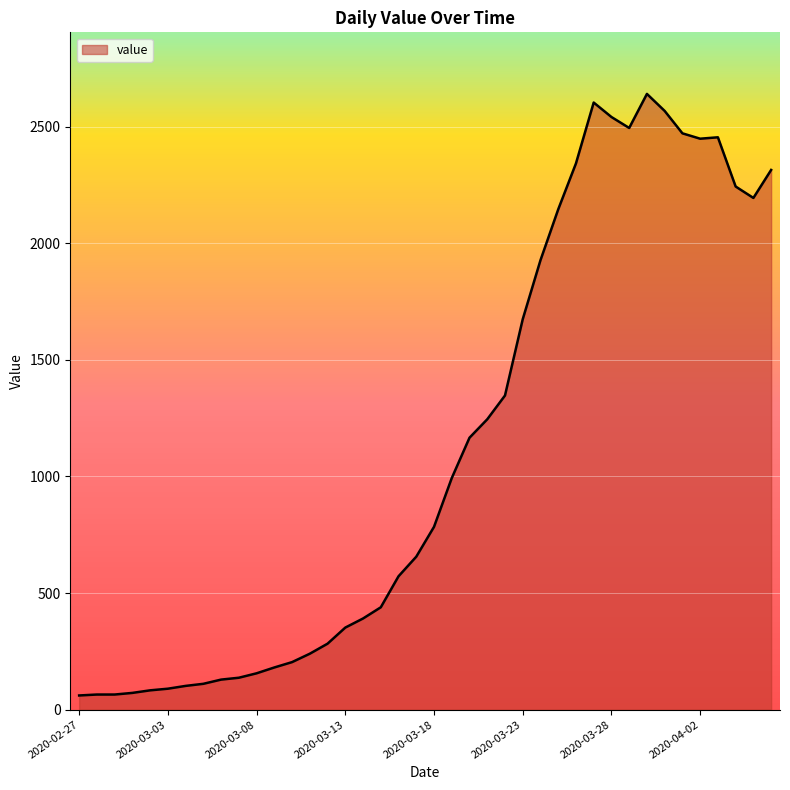

What is the smallest value displayed?

61